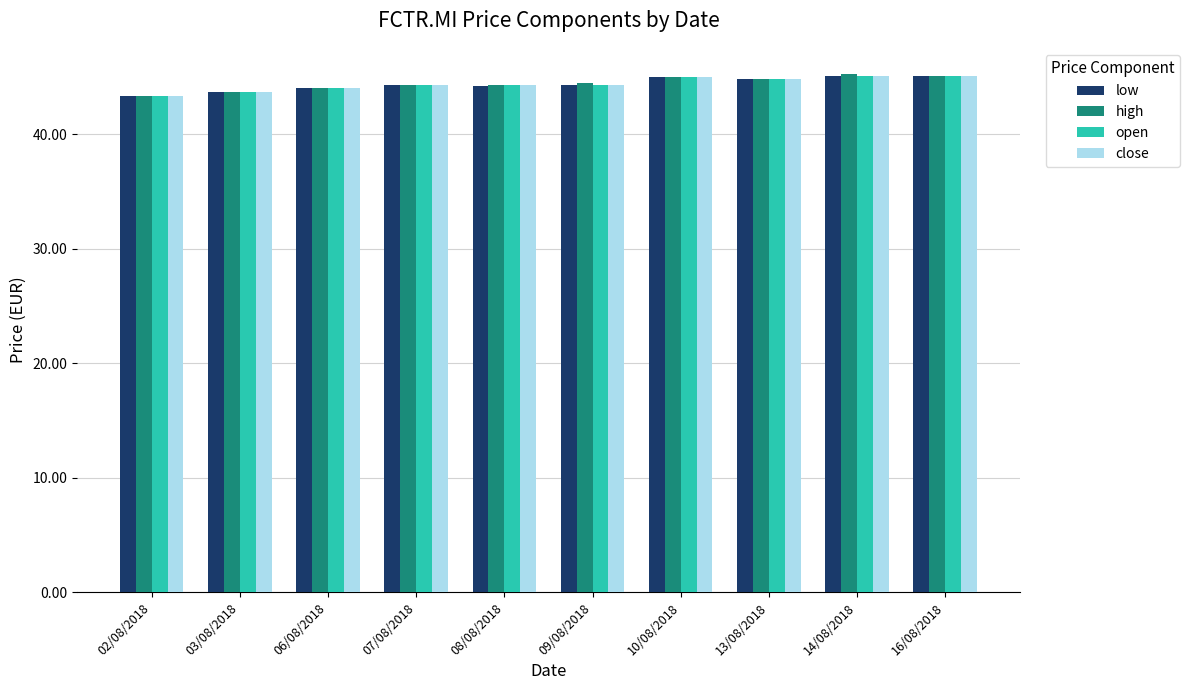

Is the value of low at 14/08/2018 greater than the value of high at 03/08/2018?

Yes